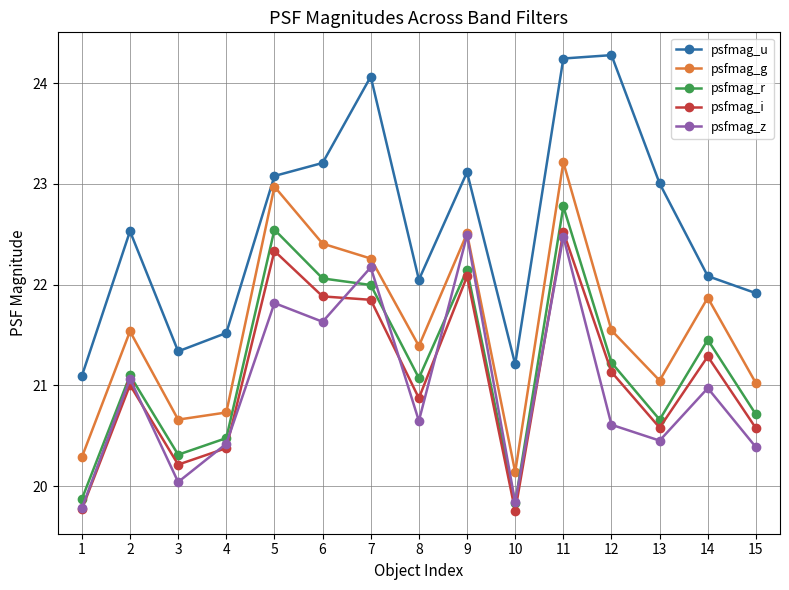

What is the average value of the psfmag_u series?

22.6